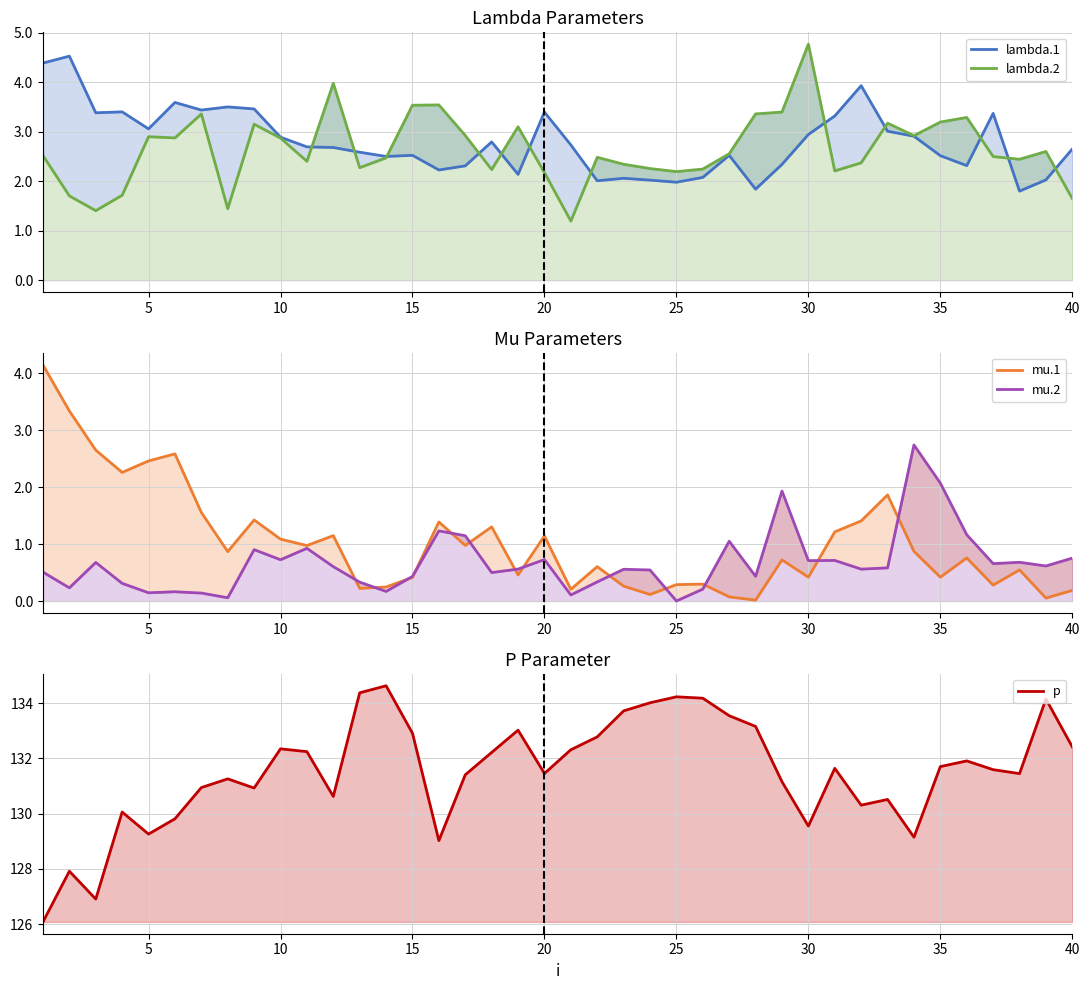

The mu.1 series shows 1.8 at 30. True or false?

False